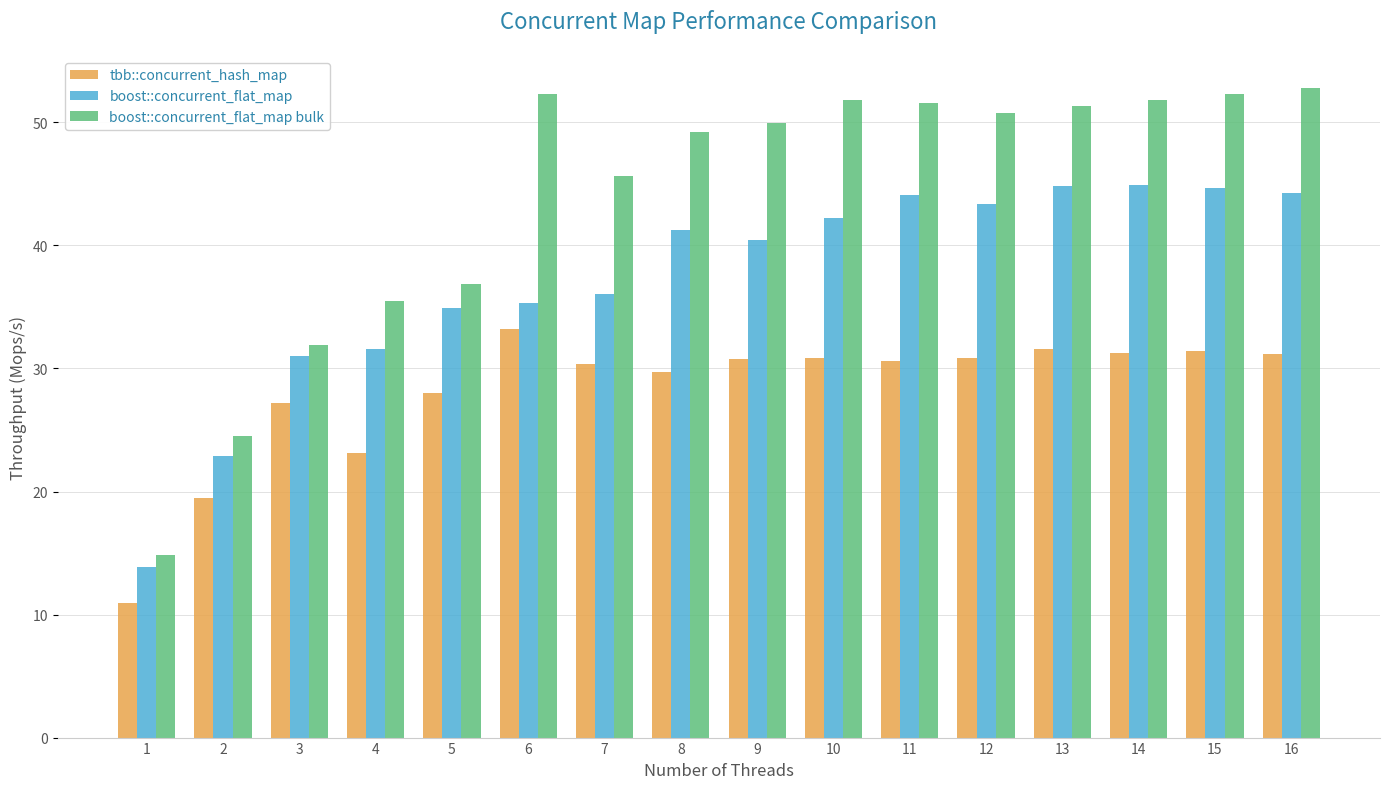

Rank the series by their maximum value, from highest to lowest.

boost::concurrent_flat_map bulk, boost::concurrent_flat_map, tbb::concurrent_hash_map